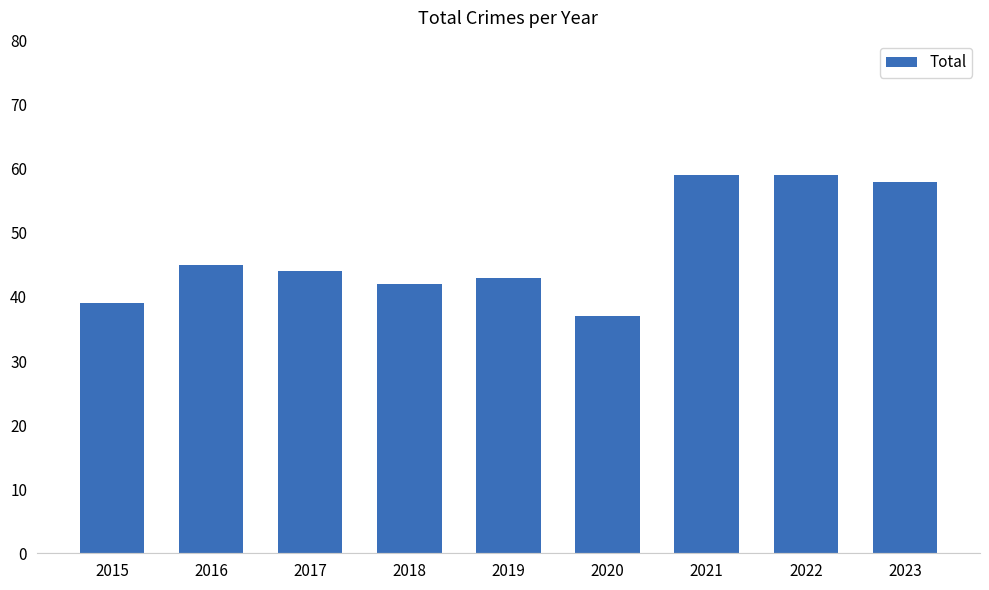

Approximately how many times larger is the value at 2015 compared to 2018?

0.9